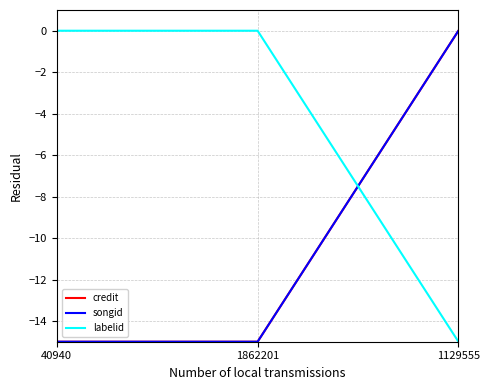

What is the average value of the credit series?

-10.0